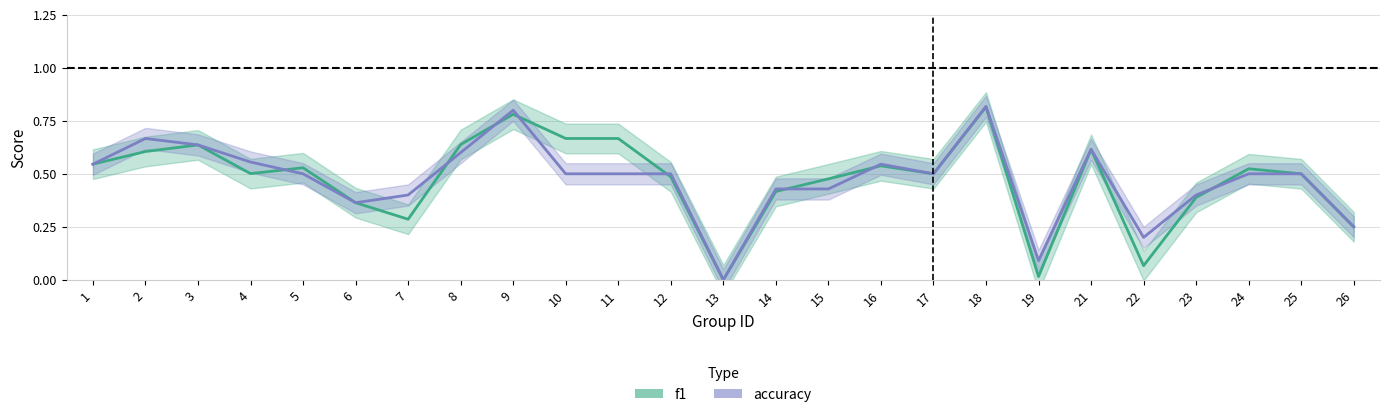

How many values in accuracy are above zero?

24